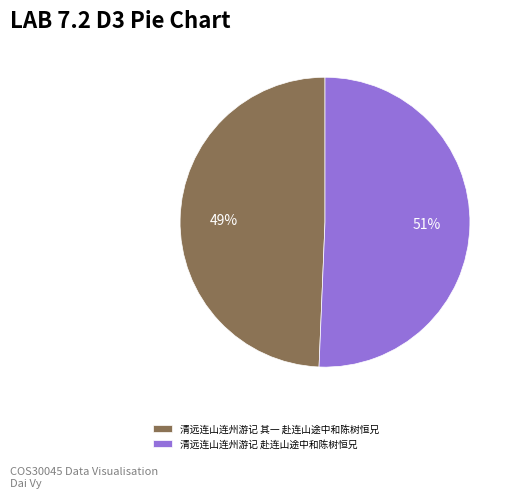

Is it true that 清远连山连州游记 赴连山途中和陈树恒兄 is 62% of the pie?

False